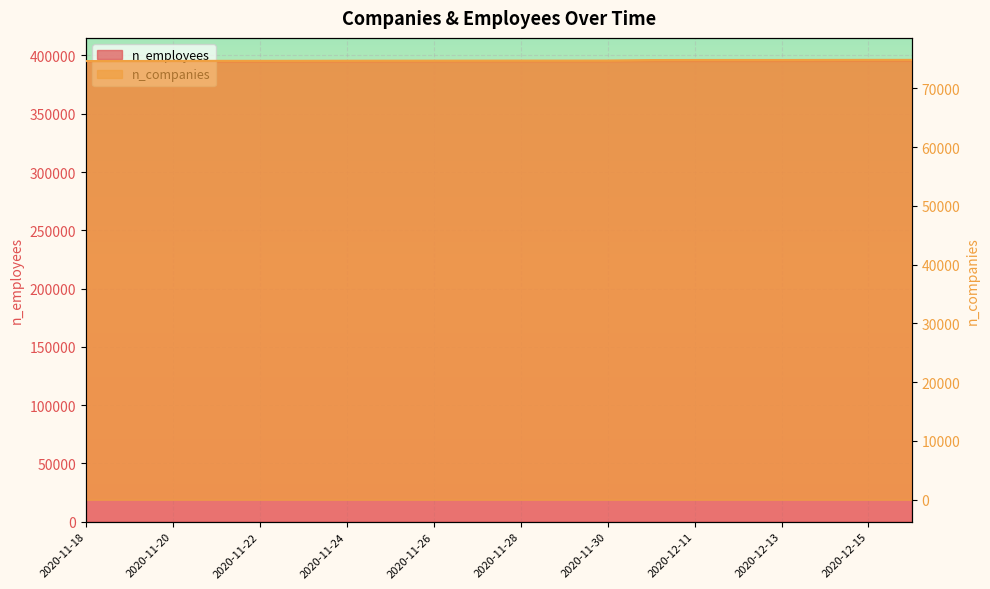

What is the minimum value shown in the chart?

394612